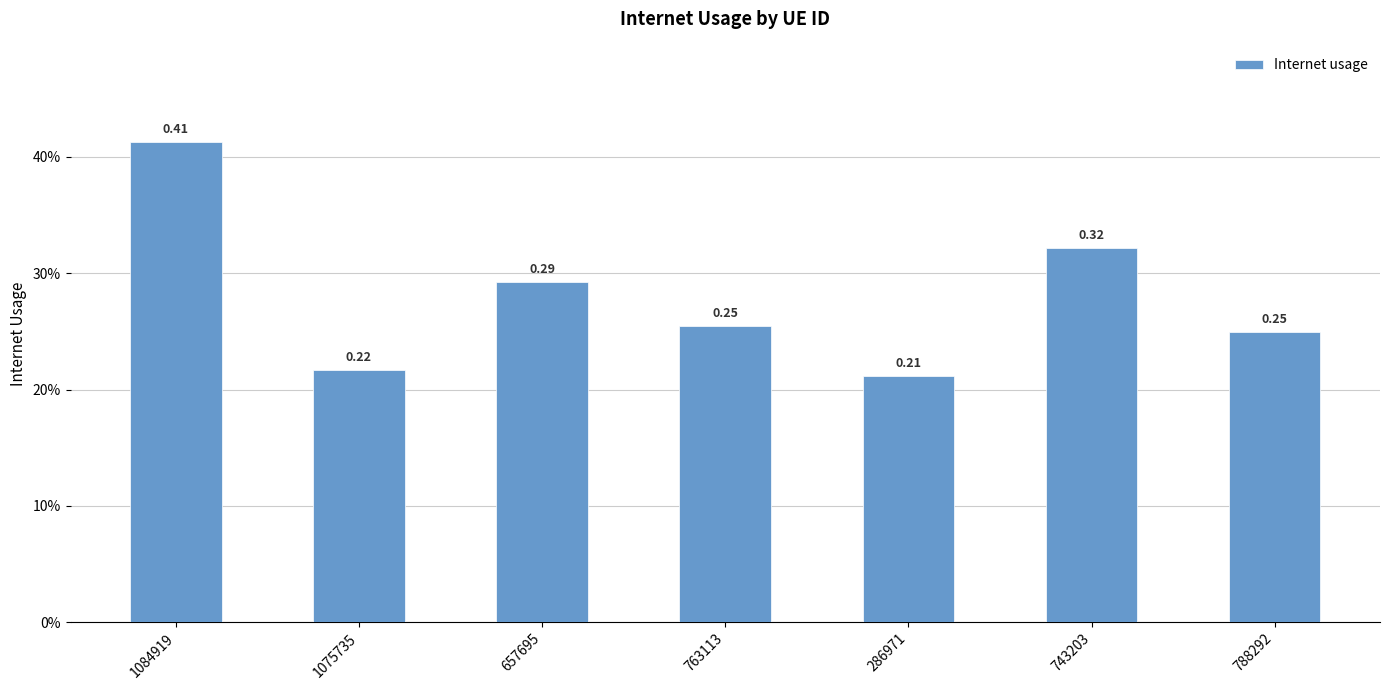

List the labels in order of value, smallest first.

286971, 1075735, 788292, 763113, 657695, 743203, 1084919